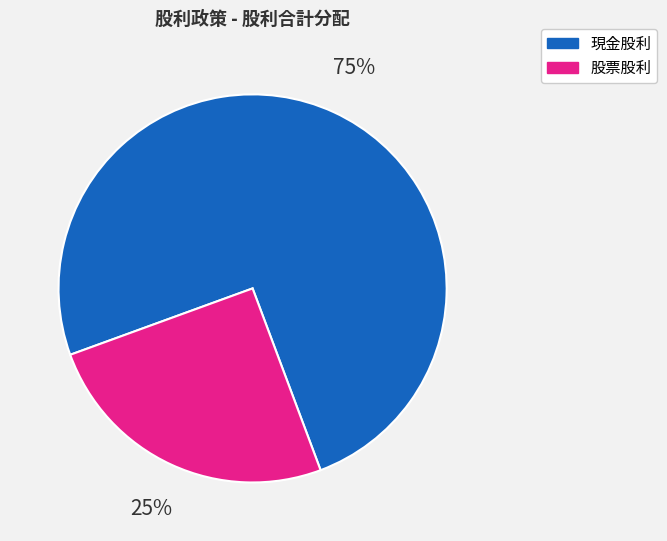

Count the number of slices in the pie.

2